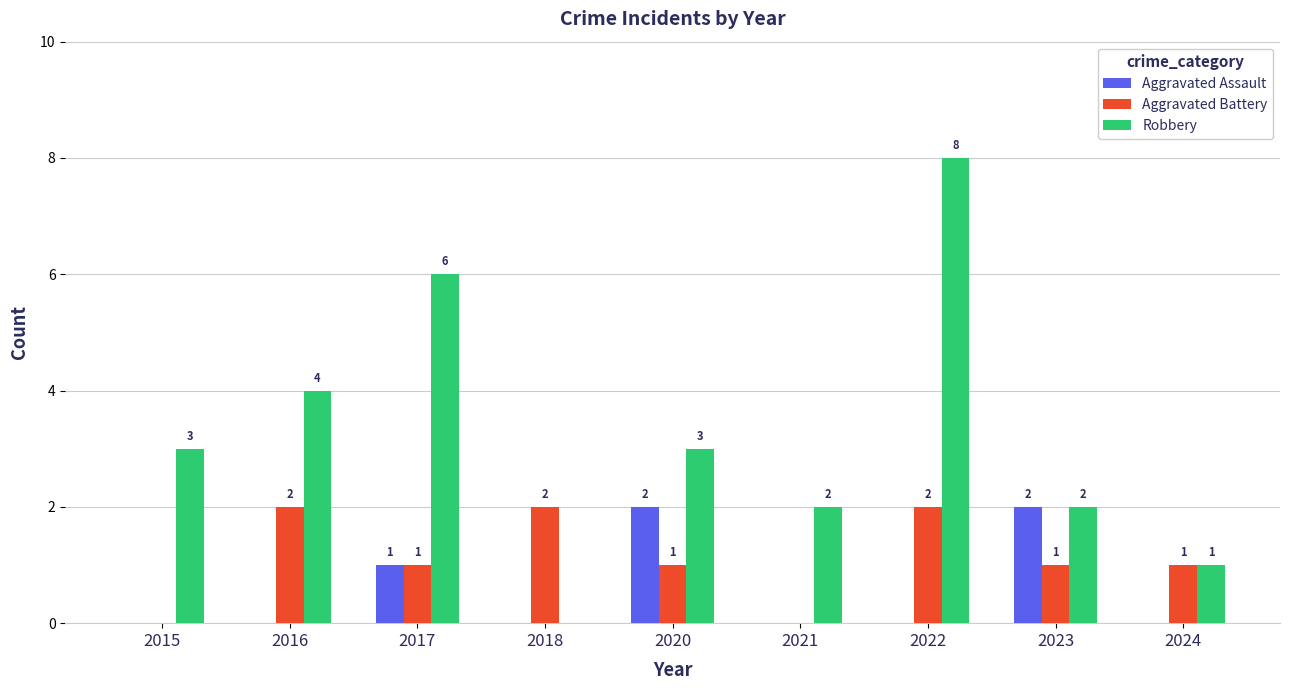

At which category is the sum across all series the highest?

2022